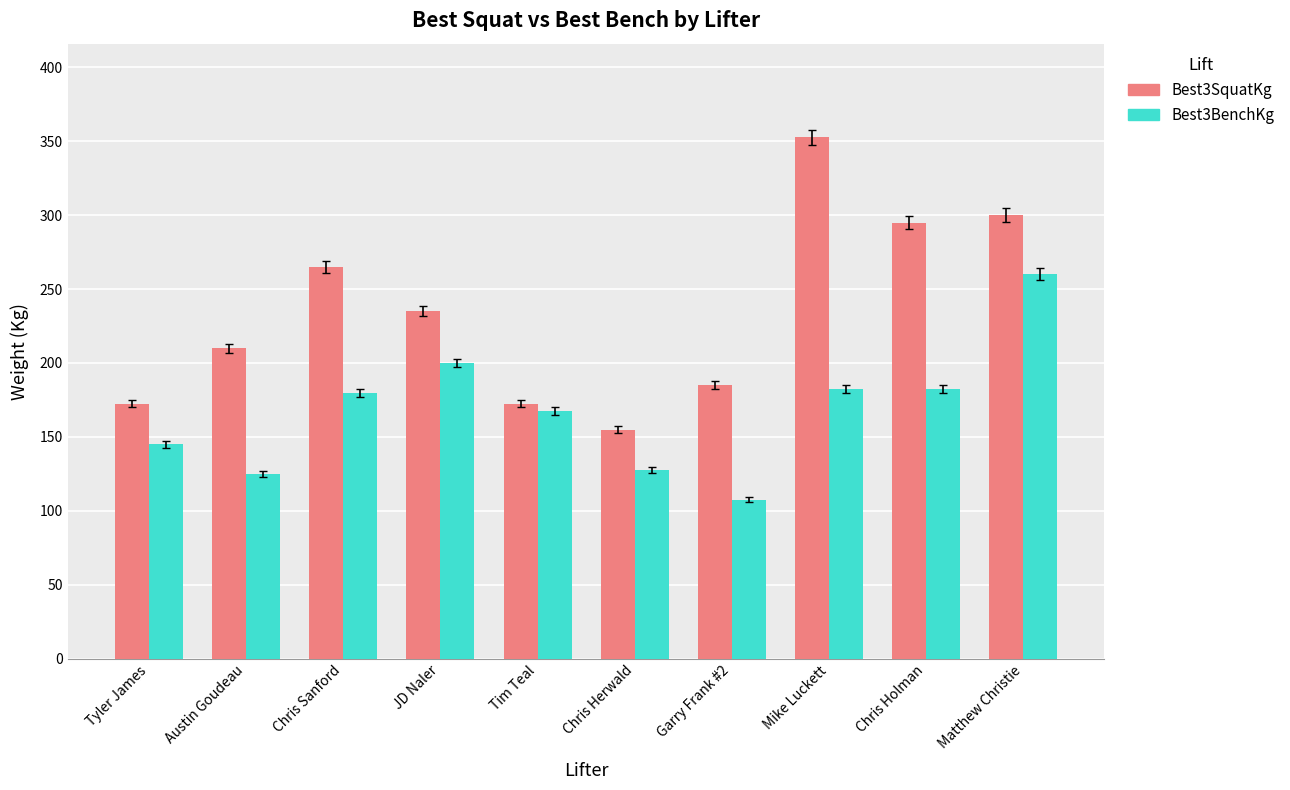

Reading left to right, list all the values displayed in this chart.

Best3SquatKg: Tyler James=172.5	Austin Goudeau=210.0	Chris Sanford=265.0	JD Naler=235.0	Tim Teal=172.5	Chris Herwald=155.0	Garry Frank #2=185.0	Mike Luckett=352.5	Chris Holman=295.0	Matthew Christie=300.0
Best3BenchKg: Tyler James=145.0	Austin Goudeau=125.0	Chris Sanford=180.0	JD Naler=200.0	Tim Teal=167.5	Chris Herwald=127.5	Garry Frank #2=107.5	Mike Luckett=182.5	Chris Holman=182.5	Matthew Christie=260.0